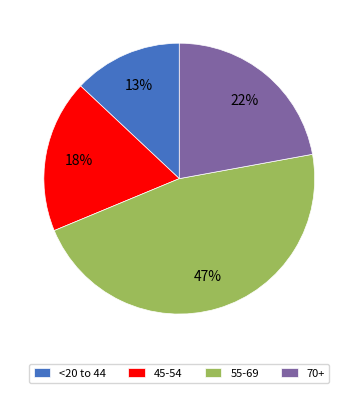

The 55-69 slice represents 47% of the pie. True or false?

True